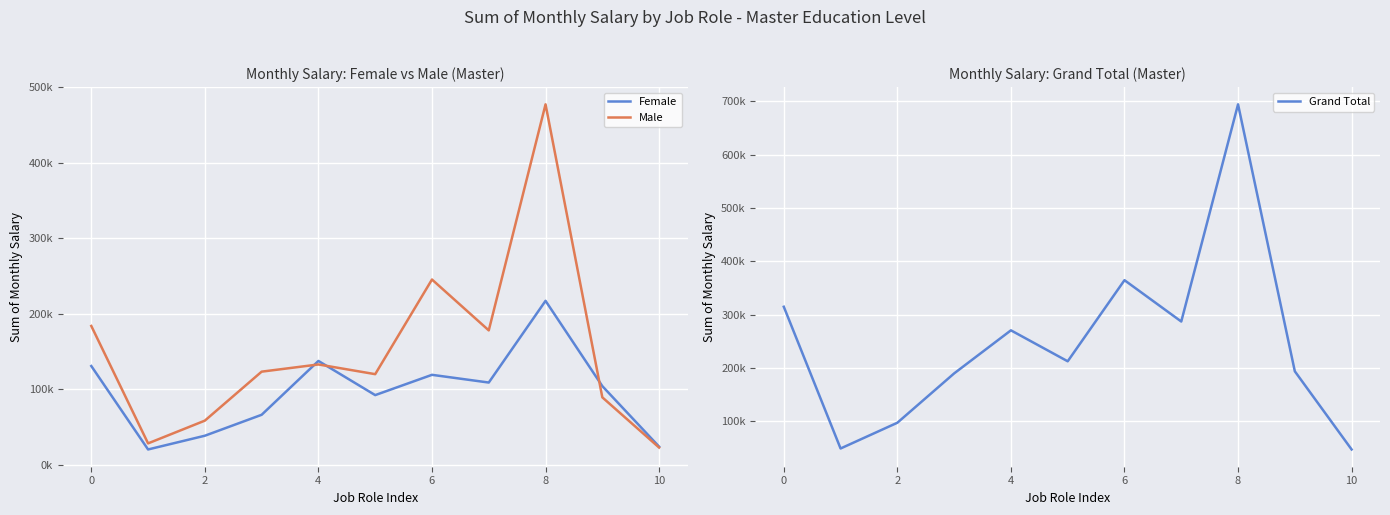

What is the value of the Male point at the 10th from the left?

89339